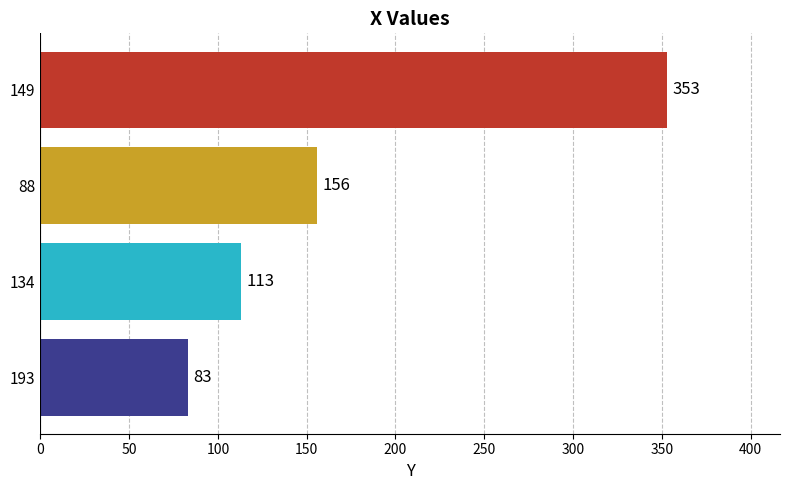

Reading bottom to top, transcribe all the data shown in this chart.

83	113	156	353